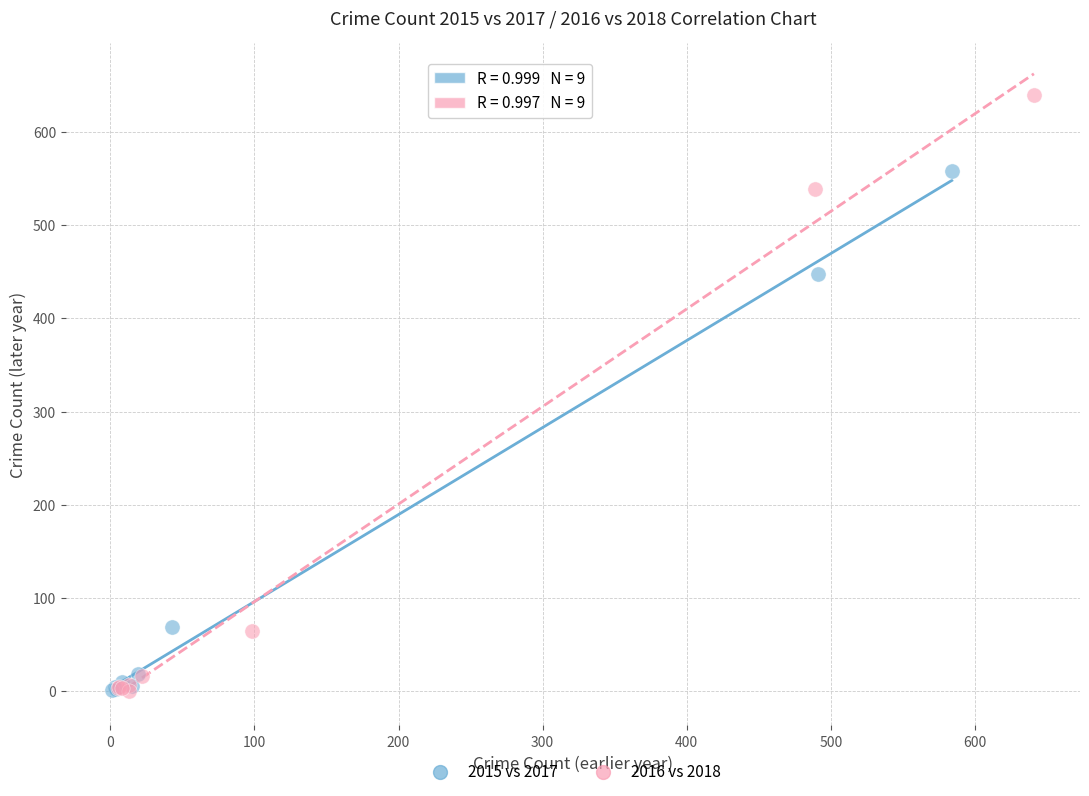

Which series has the widest spread of Y values?

2016 vs 2018